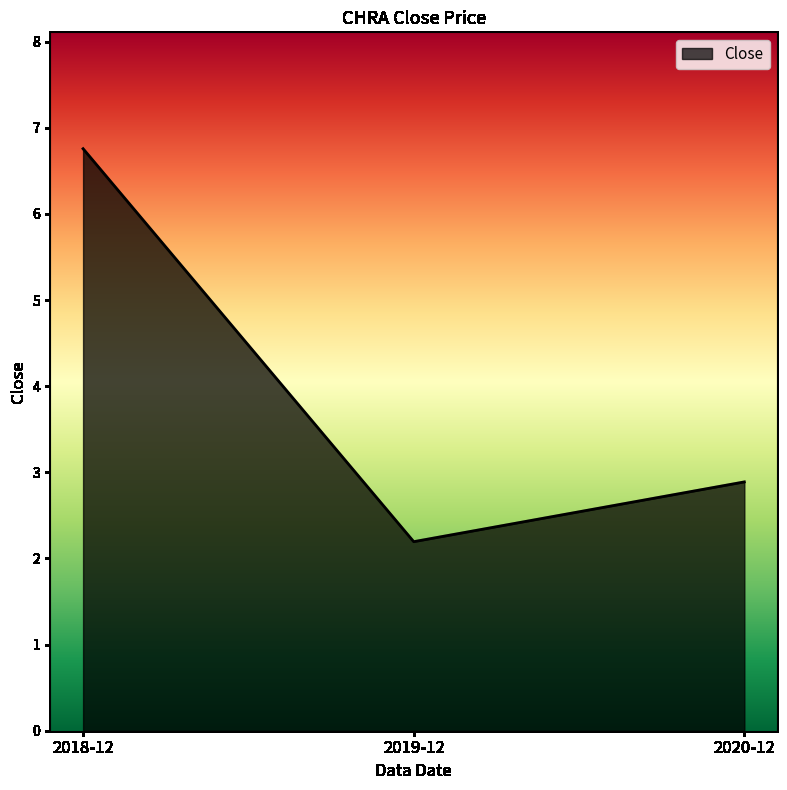

What is the smallest value displayed?

2.2